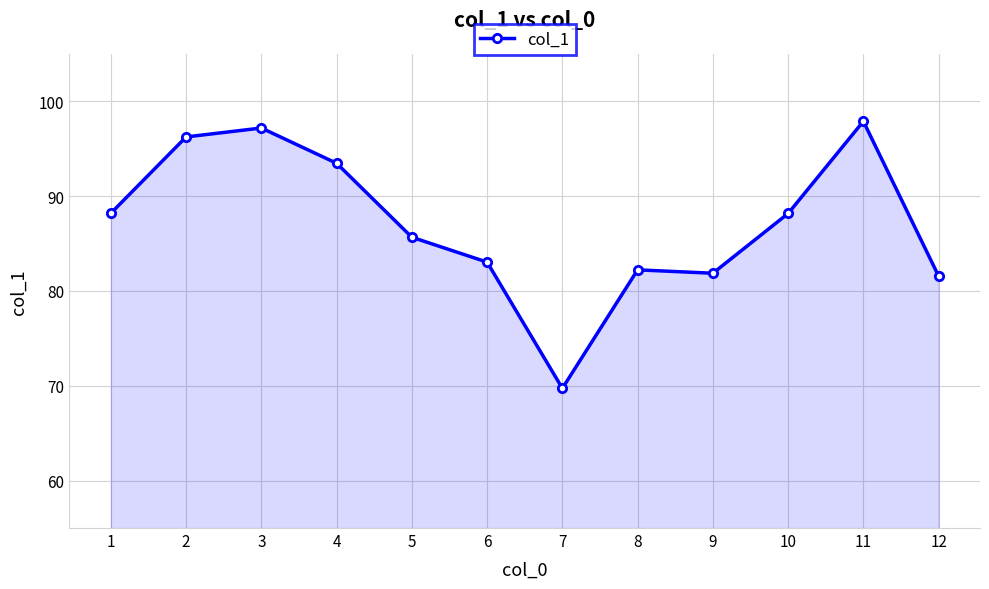

Does the chart have visible grid lines?

Yes